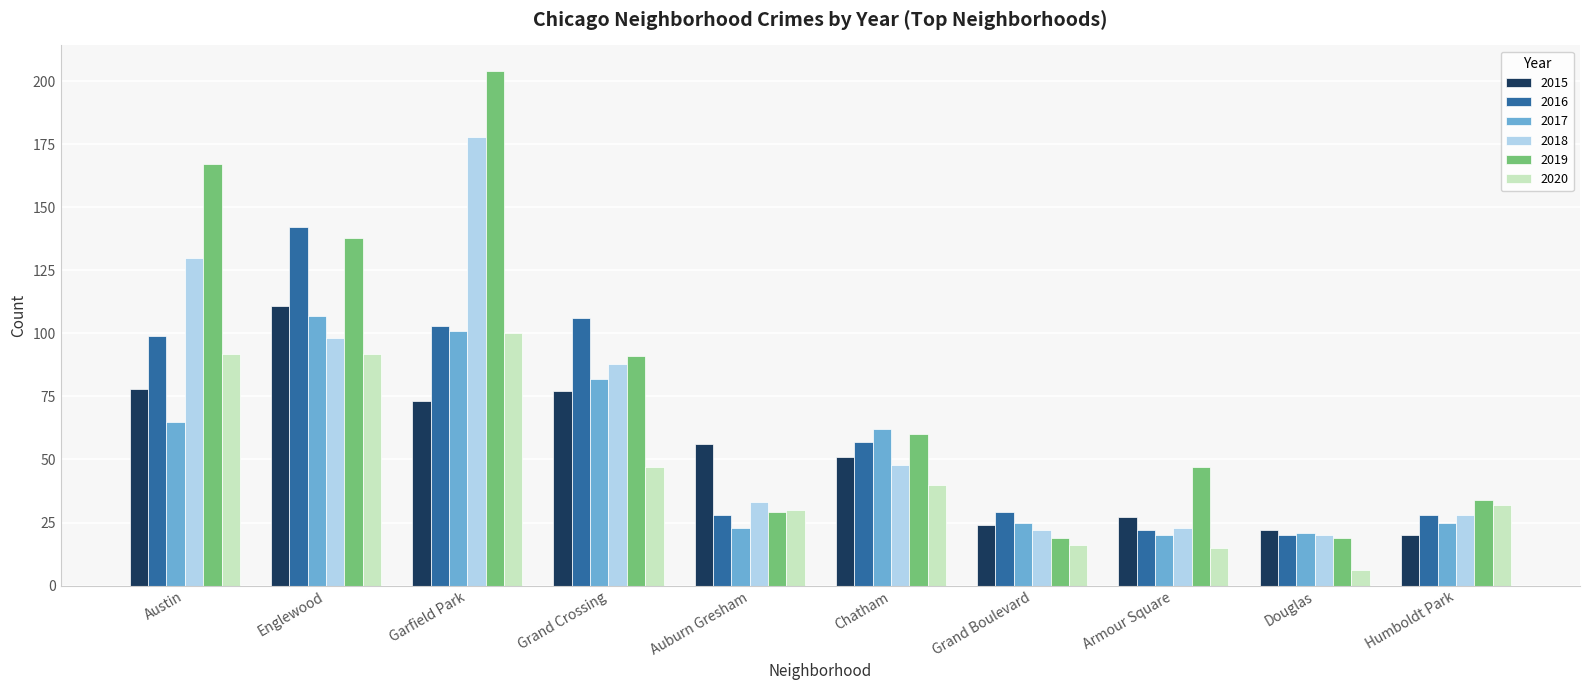

At which label does 2019 reach its peak?

Garfield Park